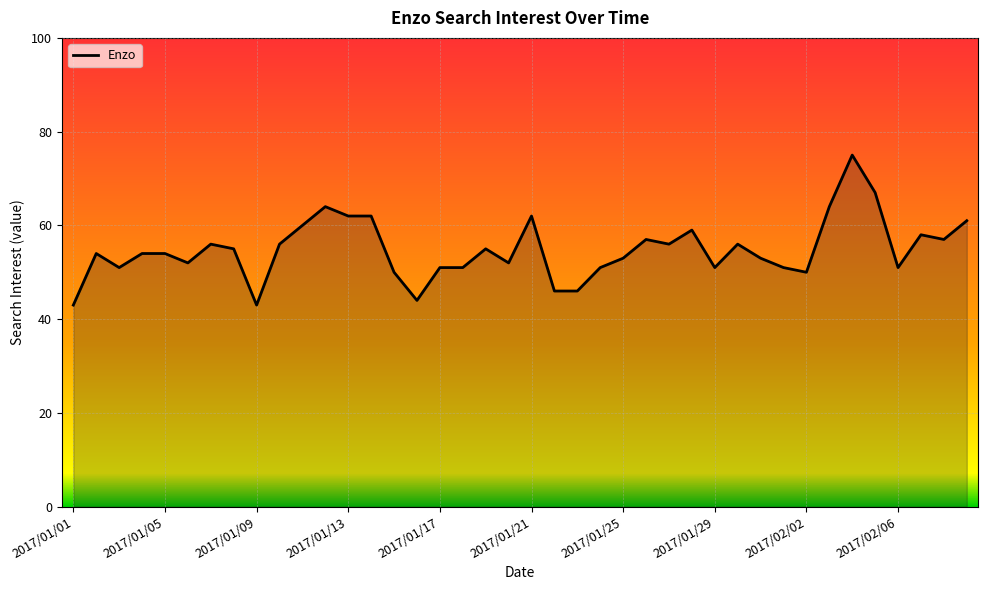

What is the difference between the second highest and minimum values?

24